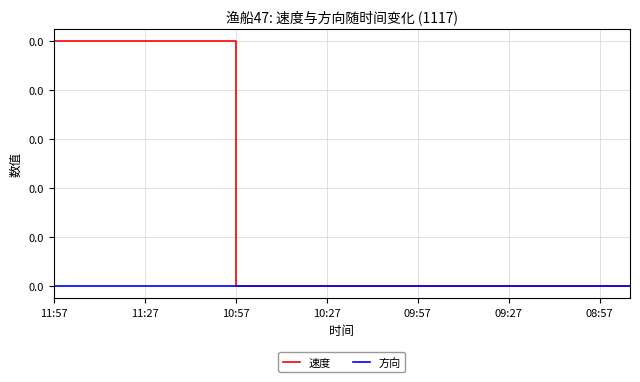

What are all the series names shown in the legend?

速度, 方向